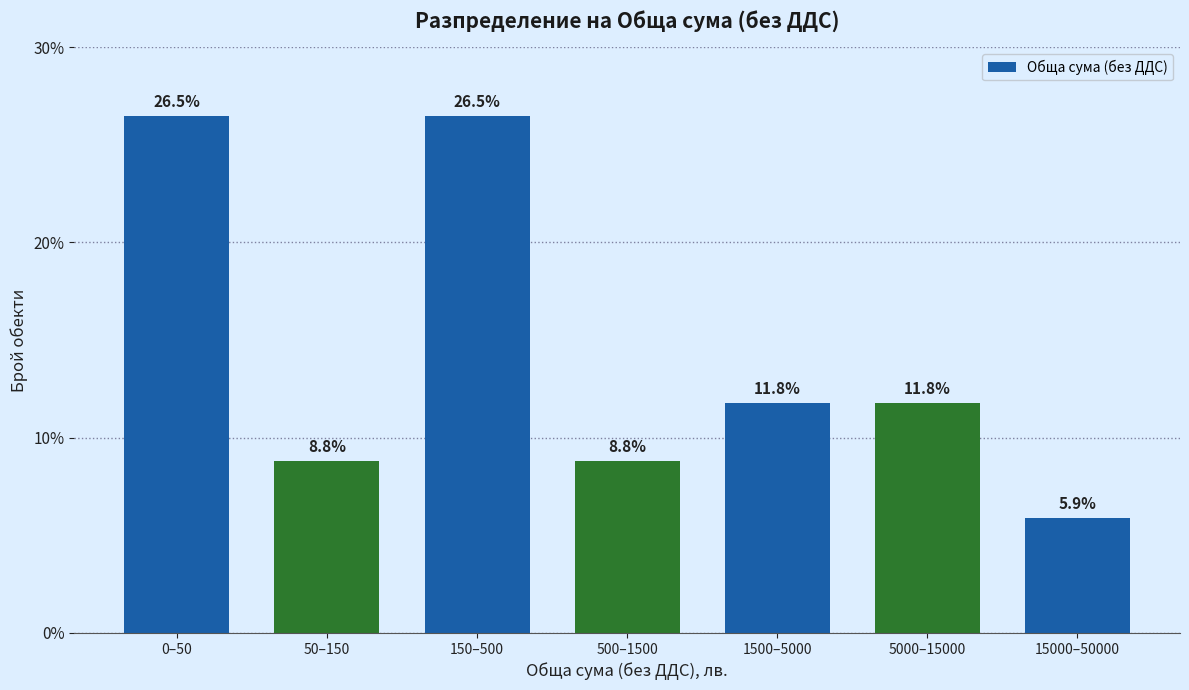

Reading right to left, what are all the values shown in this chart?

15000–50000=5.9	5000–15000=11.8	1500–5000=11.8	500–1500=8.8	150–500=26.5	50–150=8.8	0–50=26.5